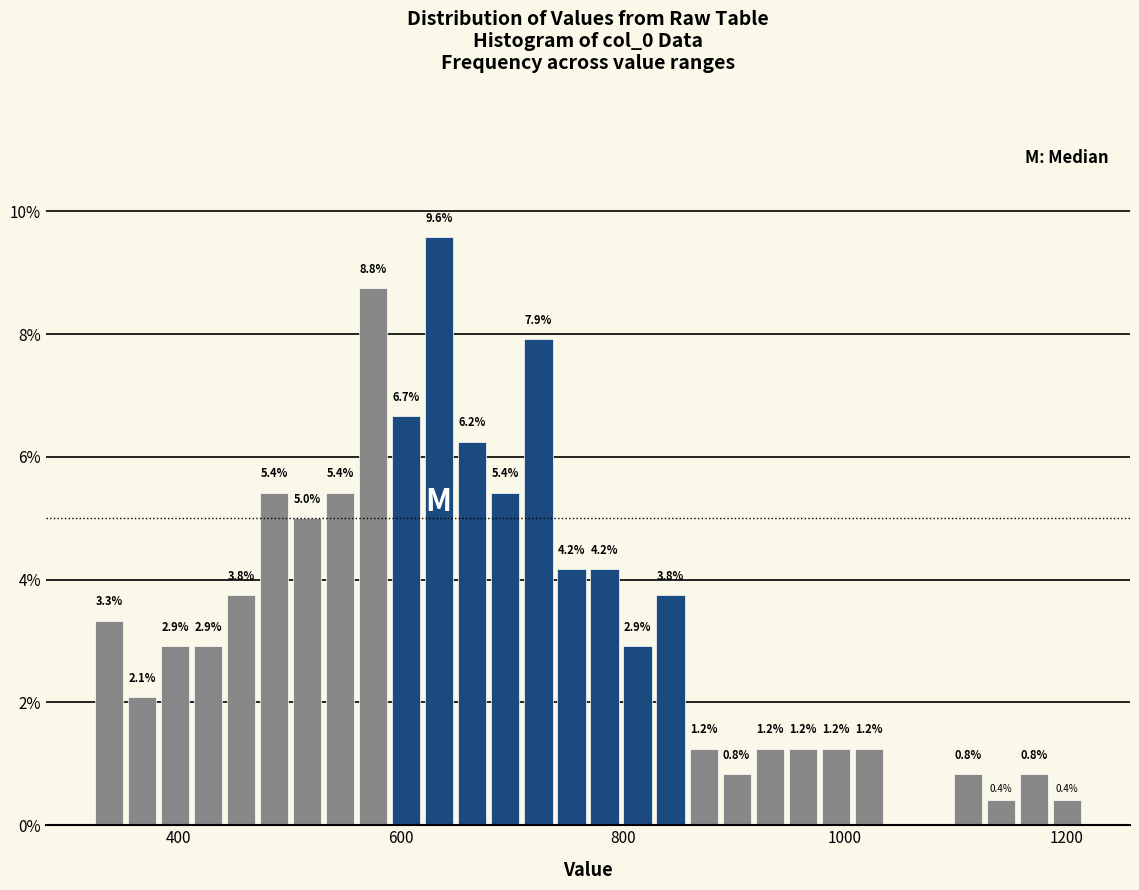

Read against the x-axis, roughly where is the centre of the tallest bar?

640